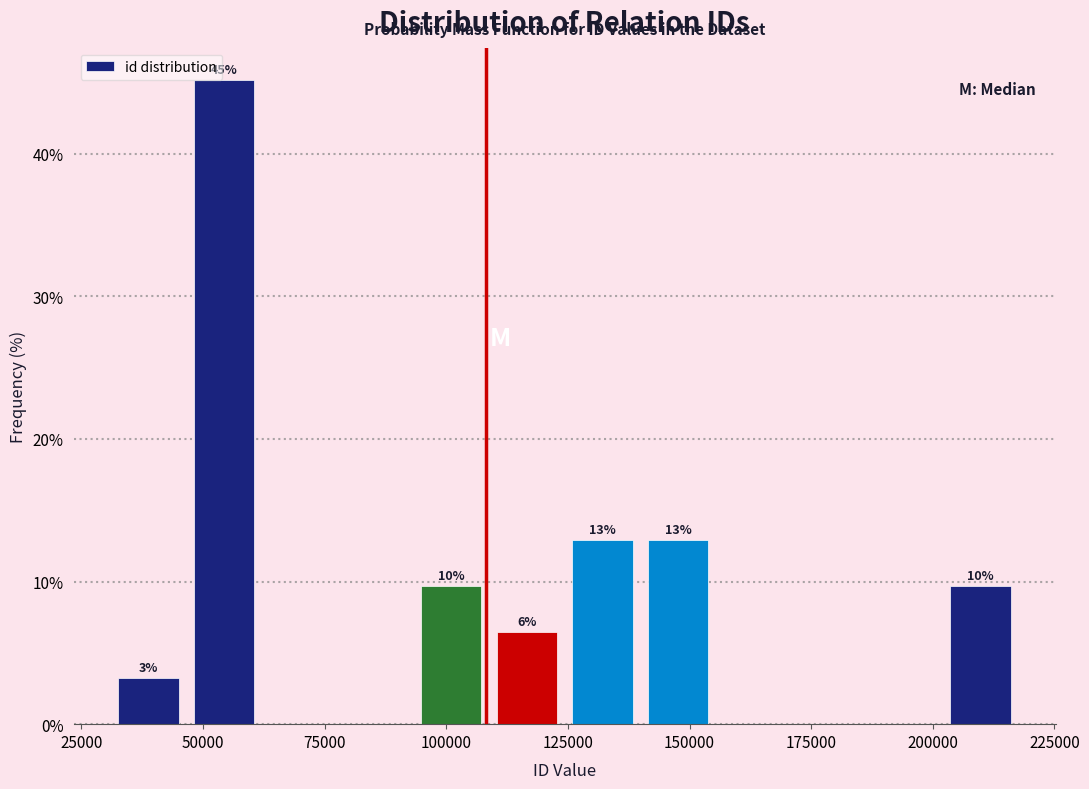

Read against the x-axis, roughly where is the centre of the tallest bar?

55000